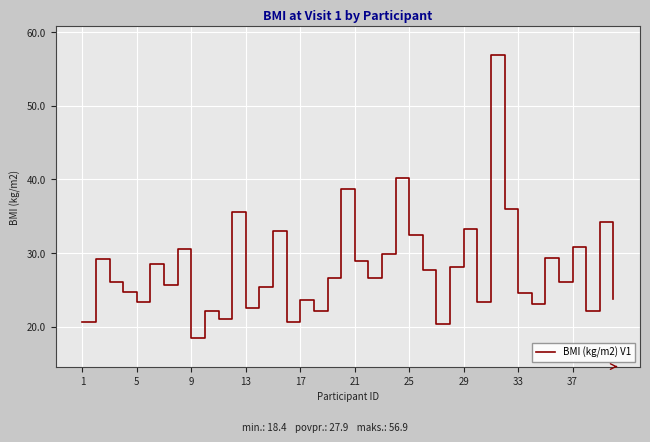

What is the greatest value displayed?

56.9